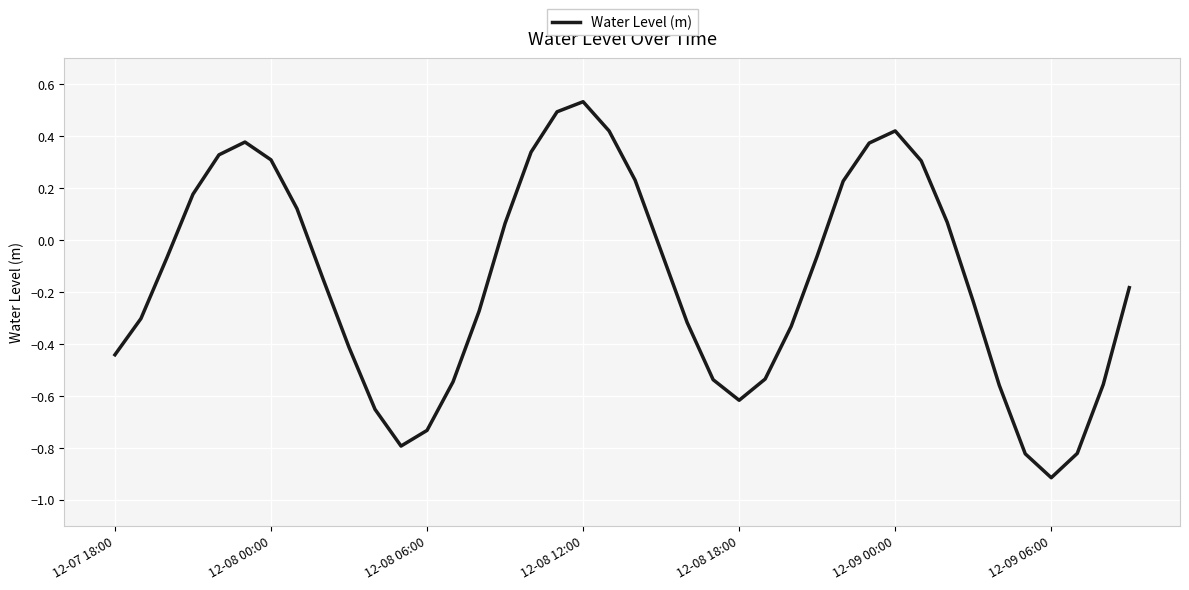

What is the minimum value shown in the chart?

-0.9